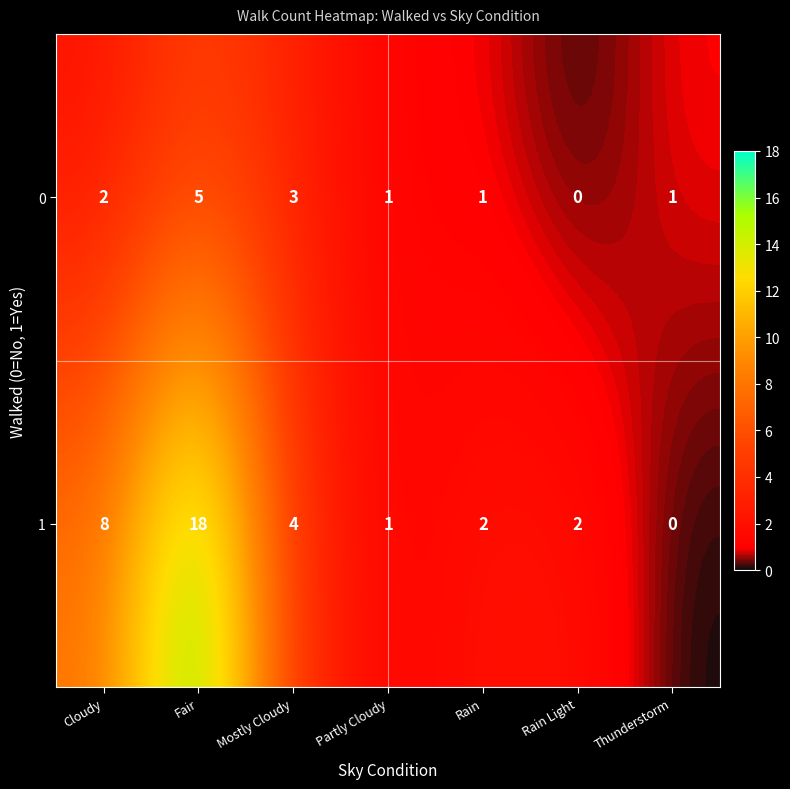

Reading left to right, extract all data points from this chart.

0: 2	5	3	1	1	0	1
1: 8	18	4	1	2	2	0